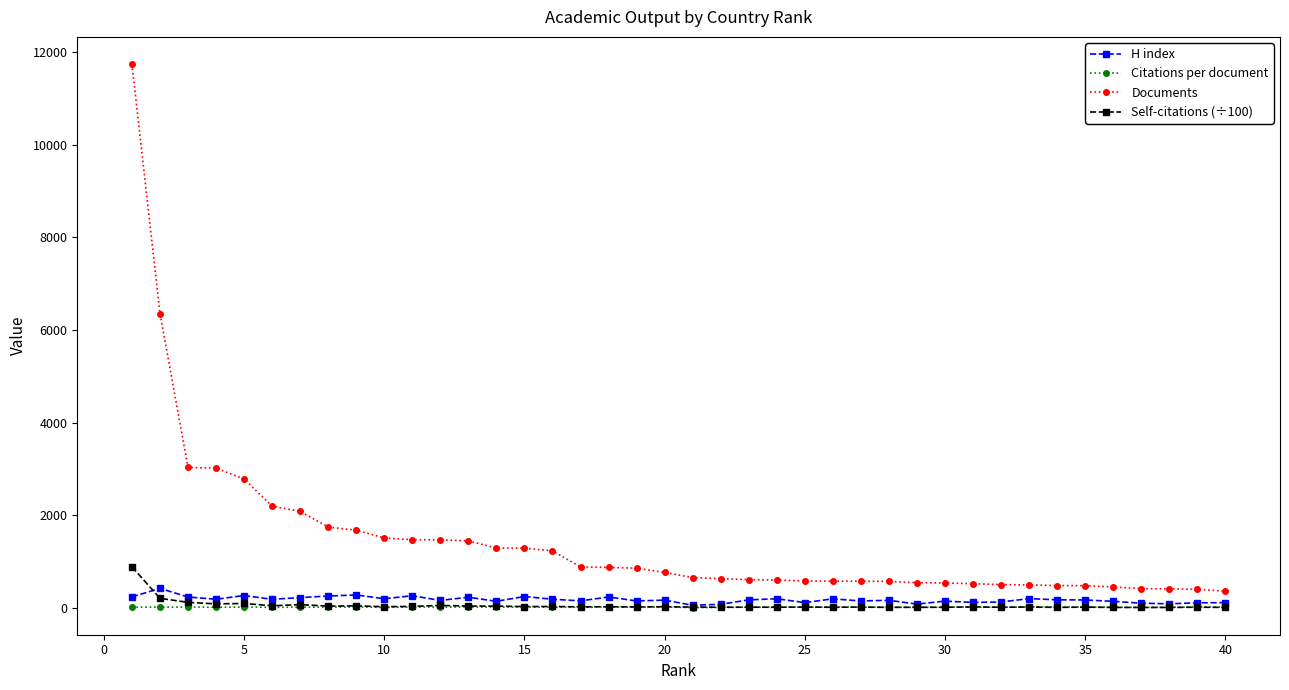

Which series has the largest range (max minus min)?

Documents